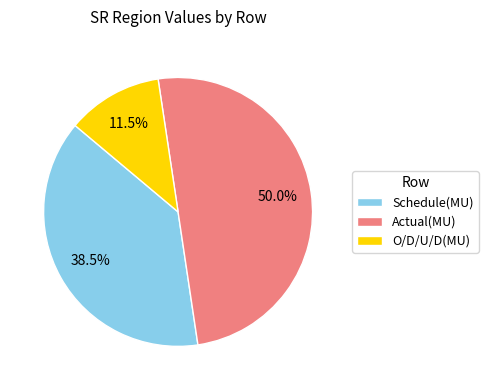

How many slices are in this pie chart?

3